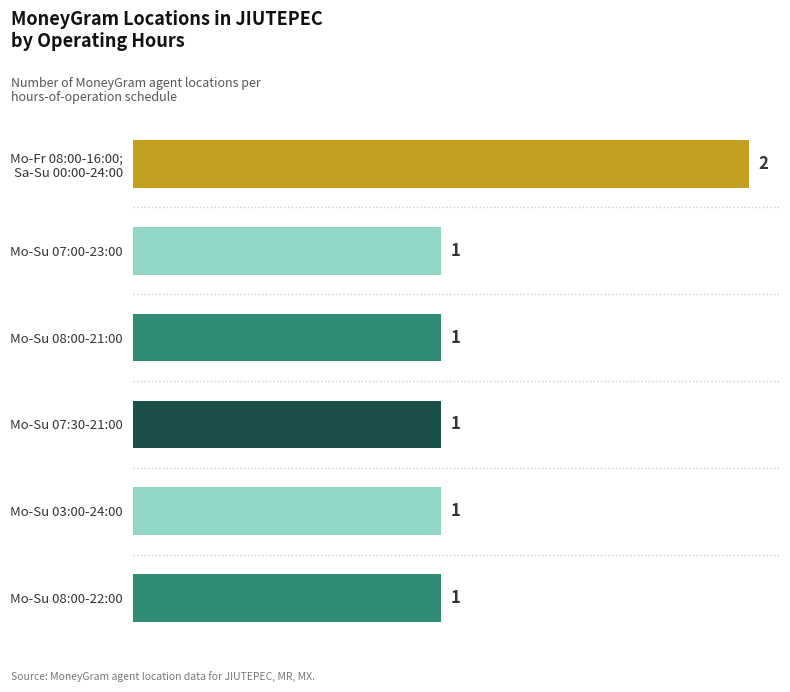

What position from the bottom is Mo-Su 07:30-21:00?

3